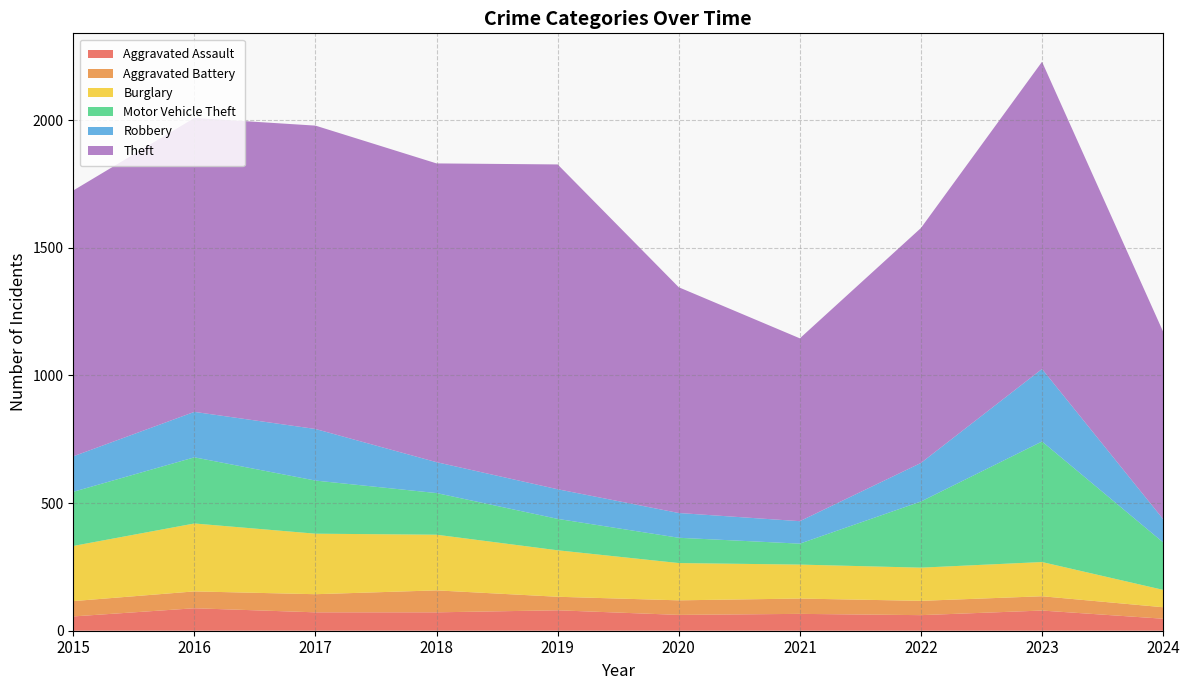

Reading right to left, list all the values displayed in this chart.

Aggravated Assault: 2024=47	2023=79	2022=61	2021=66	2020=62	2019=80	2018=72	2017=72	2016=88	2015=56
Aggravated Battery: 2024=45	2023=56	2022=56	2021=60	2020=57	2019=53	2018=86	2017=71	2016=66	2015=60
Burglary: 2024=68	2023=134	2022=130	2021=133	2020=146	2019=182	2018=218	2017=237	2016=266	2015=216
Motor Vehicle Theft: 2024=186	2023=472	2022=259	2021=82	2020=99	2019=123	2018=163	2017=208	2016=259	2015=212
Robbery: 2024=91	2023=284	2022=151	2021=88	2020=97	2019=116	2018=121	2017=202	2016=178	2015=139
Theft: 2024=734	2023=1203	2022=920	2021=716	2020=884	2019=1272	2018=1170	2017=1188	2016=1151	2015=1041